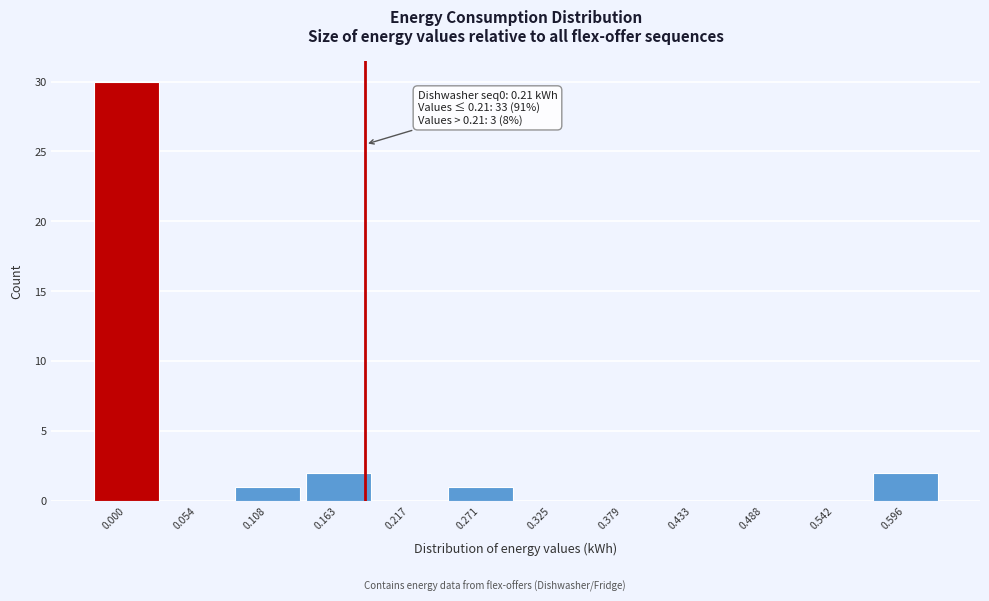

Reading left to right, extract all data points from this chart.

0.000=30	0.054=0	0.108=1	0.163=2	0.217=0	0.271=1	0.325=0	0.379=0	0.433=0	0.488=0	0.542=0	0.596=2